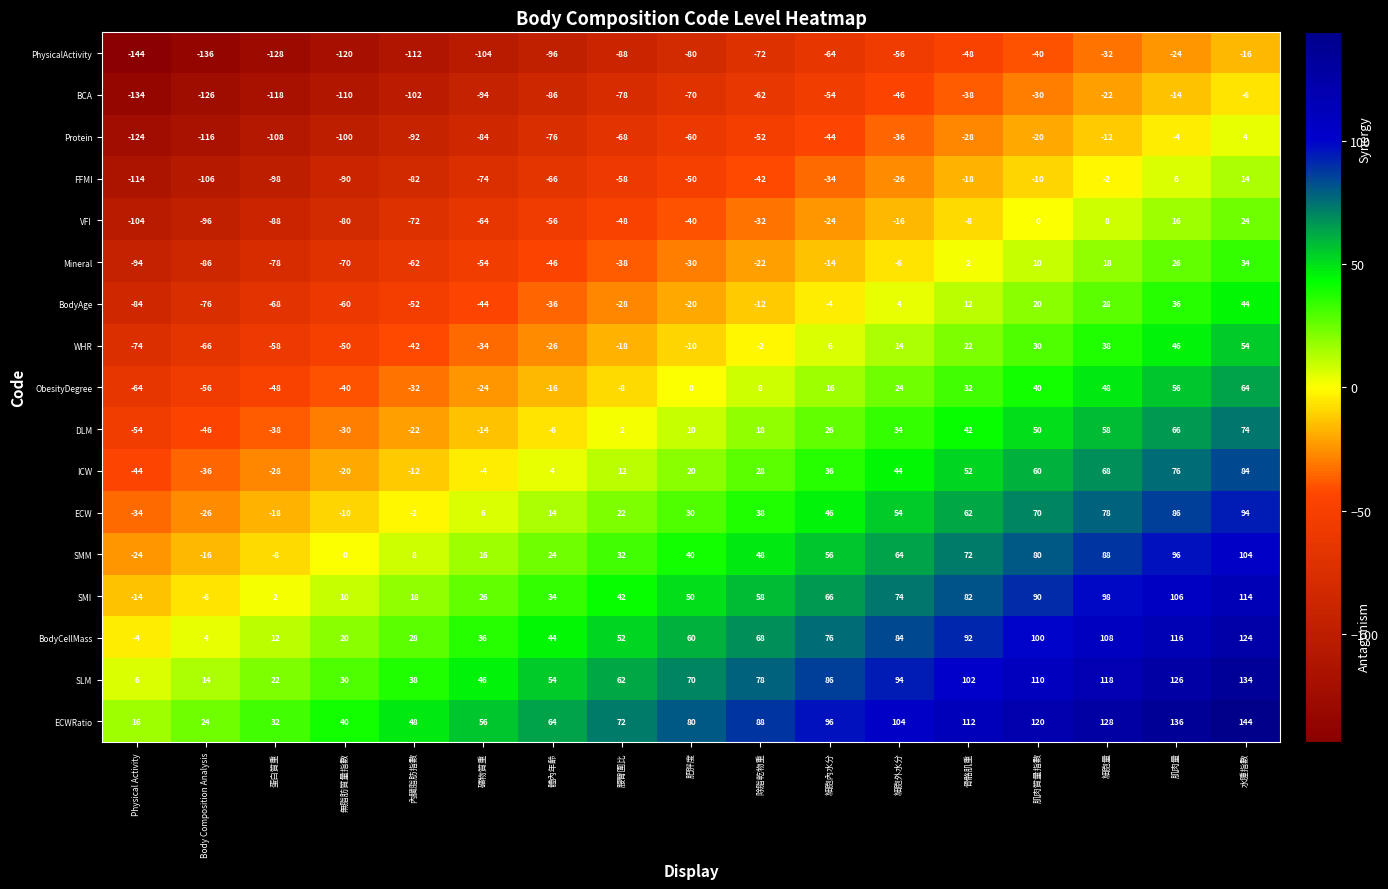

Which category has the lowest value across all series?

Physical Activity